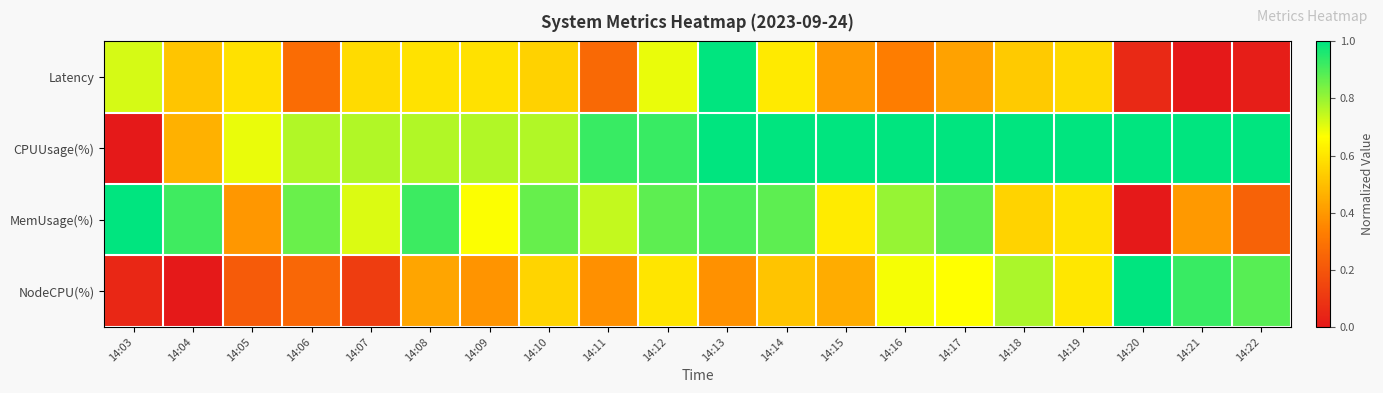

Reading left to right, extract all data points from this chart.

Latency: 14:03=0.7	14:04=0.5	14:05=0.6	14:06=0.3	14:07=0.6	14:08=0.6	14:09=0.6	14:10=0.6	14:11=0.3	14:12=0.7	14:13=1.0	14:14=0.6	14:15=0.4	14:16=0.3	14:17=0.4	14:18=0.5	14:19=0.6	14:20=0.1	14:21=0.0	14:22=0.0
CPUUsage(%): 14:03=0.0	14:04=0.5	14:05=0.7	14:06=0.8	14:07=0.8	14:08=0.8	14:09=0.8	14:10=0.8	14:11=0.9	14:12=0.9	14:13=1.0	14:14=1.0	14:15=1.0	14:16=1.0	14:17=1.0	14:18=1.0	14:19=1.0	14:20=1.0	14:21=1.0	14:22=1.0
MemUsage(%): 14:03=1.0	14:04=0.9	14:05=0.4	14:06=0.9	14:07=0.7	14:08=0.9	14:09=0.7	14:10=0.9	14:11=0.7	14:12=0.9	14:13=0.9	14:14=0.9	14:15=0.6	14:16=0.8	14:17=0.9	14:18=0.6	14:19=0.6	14:20=0.0	14:21=0.4	14:22=0.2
NodeCPU(%): 14:03=0.0	14:04=0.0	14:05=0.2	14:06=0.3	14:07=0.1	14:08=0.4	14:09=0.4	14:10=0.6	14:11=0.4	14:12=0.6	14:13=0.4	14:14=0.5	14:15=0.5	14:16=0.7	14:17=0.7	14:18=0.8	14:19=0.6	14:20=1.0	14:21=0.9	14:22=0.9